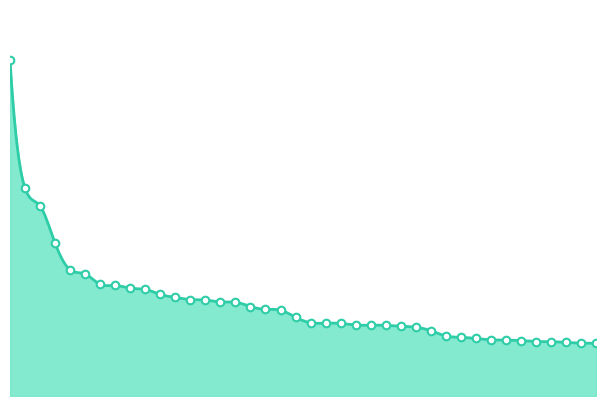

Approximately how many times larger is the value at 19 compared to 11?

0.8